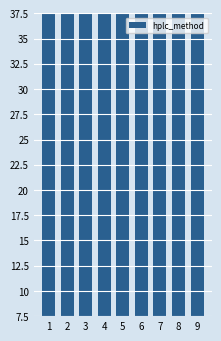

List the labels in order of value, largest first.

5, 6, 7, 8, 9, 1, 2, 3, 4